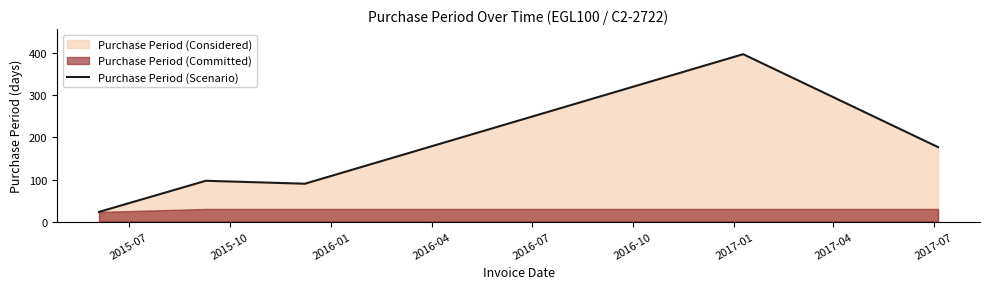

How many data points are above 97?

2